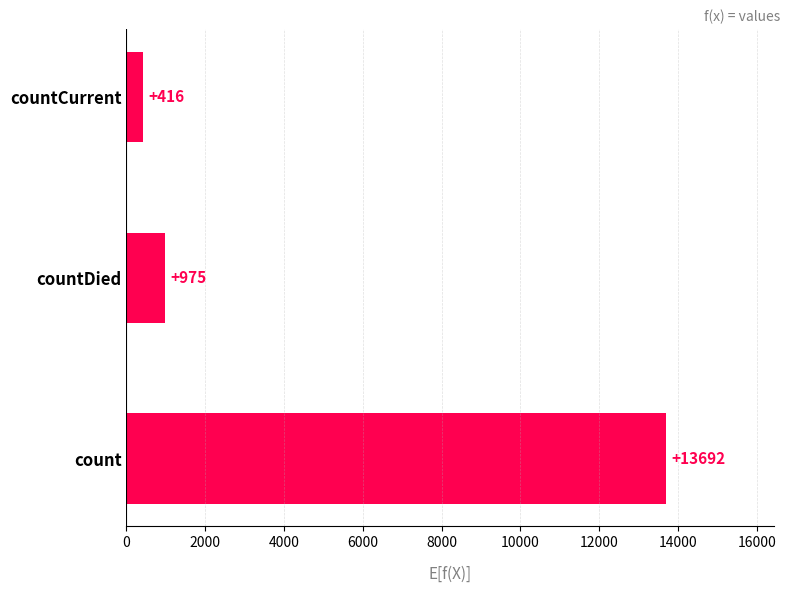

Reading bottom to top, what are all the values shown in this chart?

13692	975	416